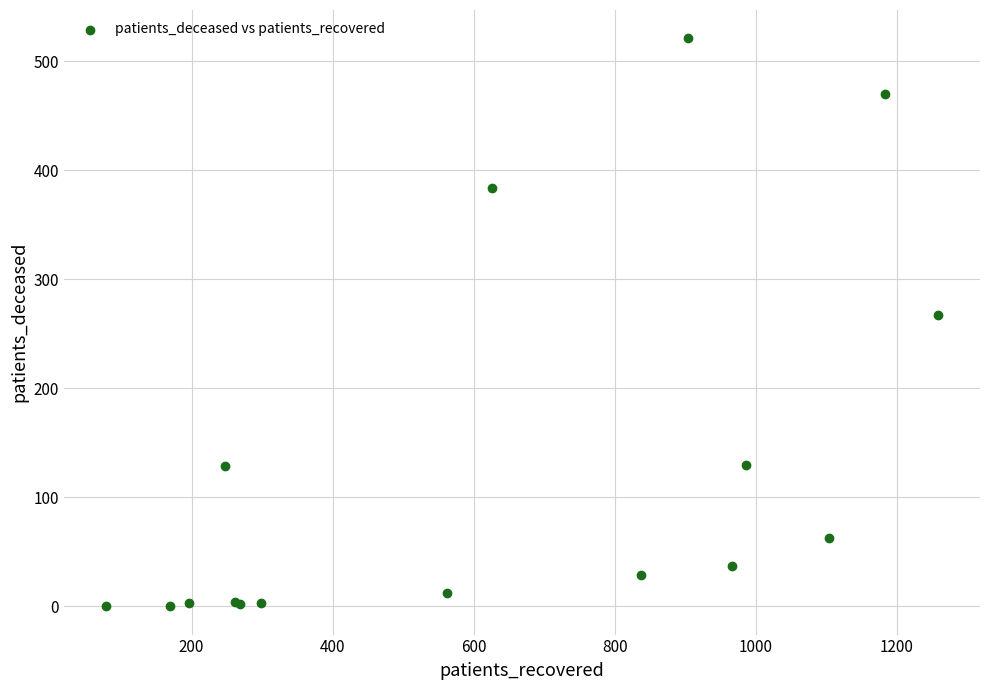

What Y value in the scatter plot is closest to 260?

267